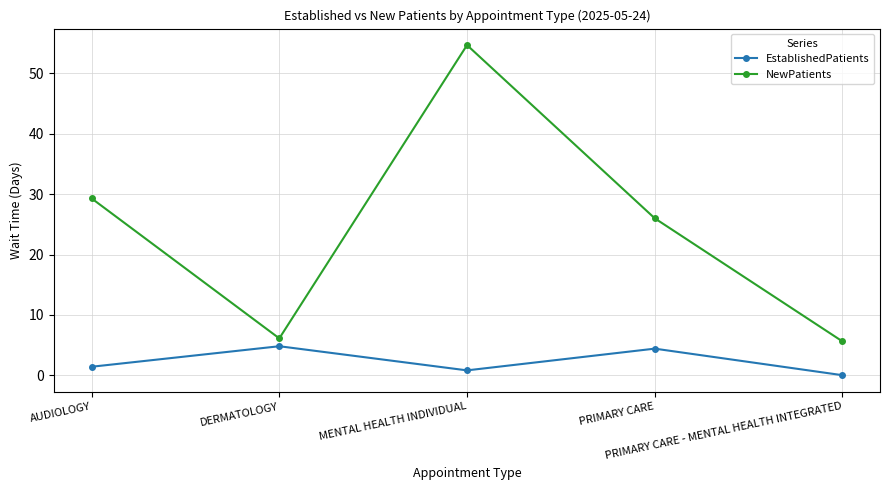

At which category does NewPatients reach its first local peak?

MENTAL HEALTH INDIVIDUAL